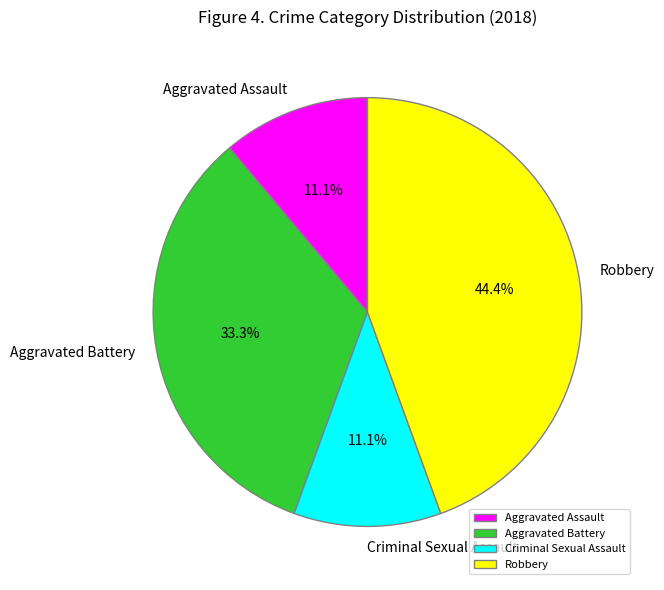

The Aggravated Assault slice represents 20% of the pie. True or false?

False